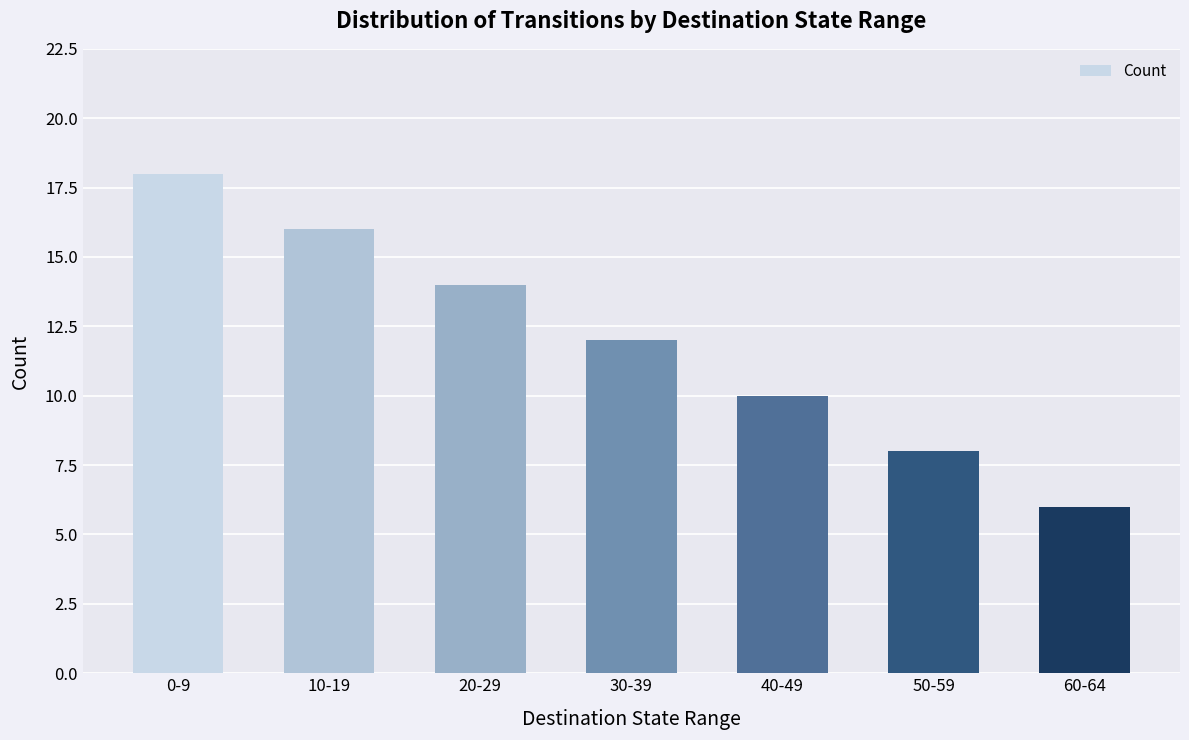

List the labels in order of value, largest first.

0-9, 10-19, 20-29, 30-39, 40-49, 50-59, 60-64